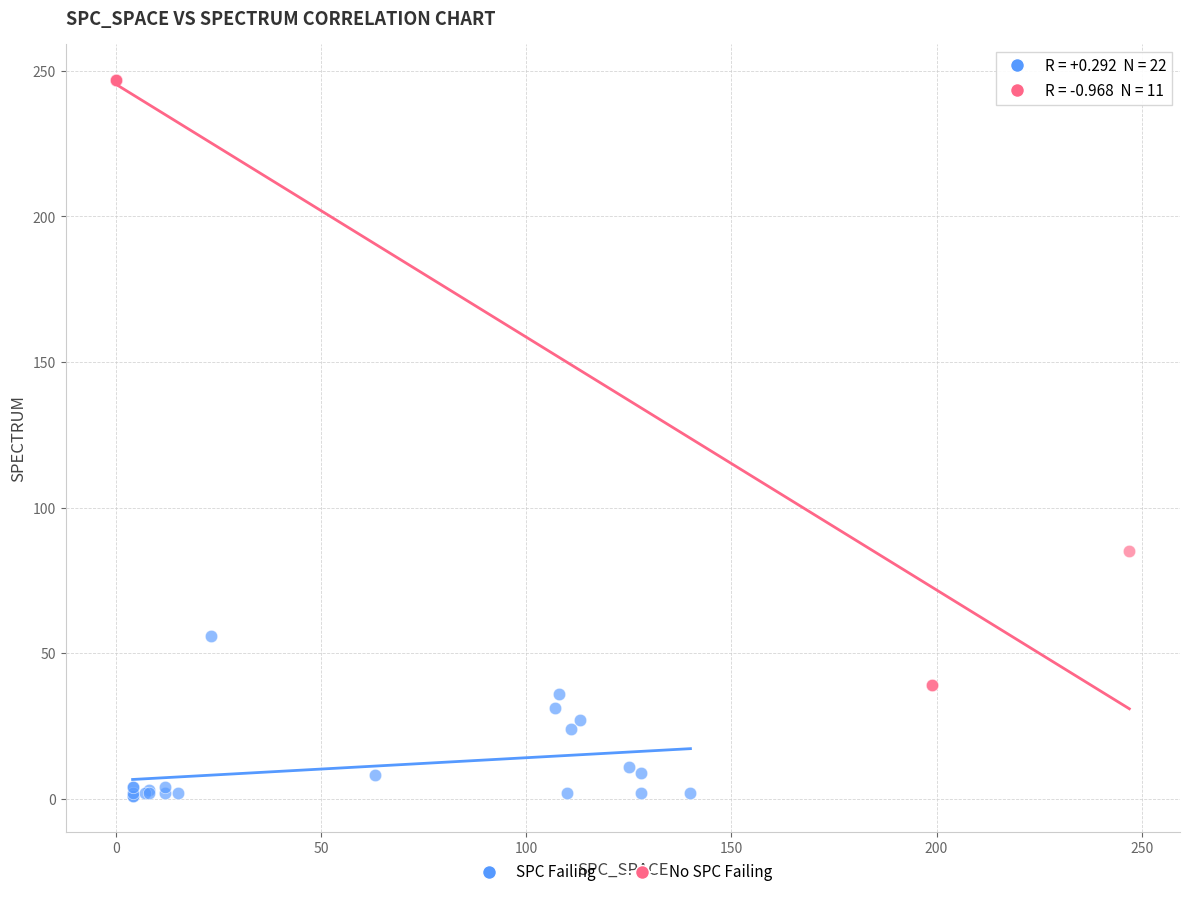

Which series has the widest spread of Y values?

No SPC Failing